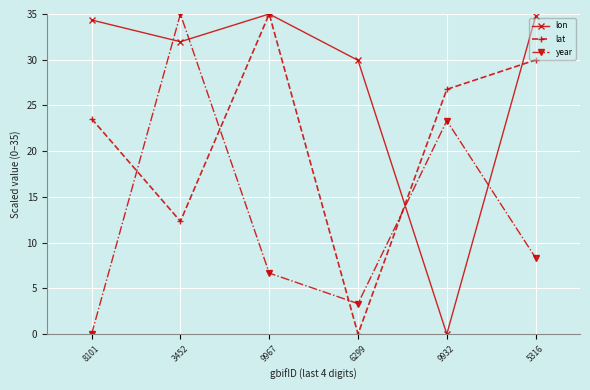

True or false: lon and year intersect in this chart.

True